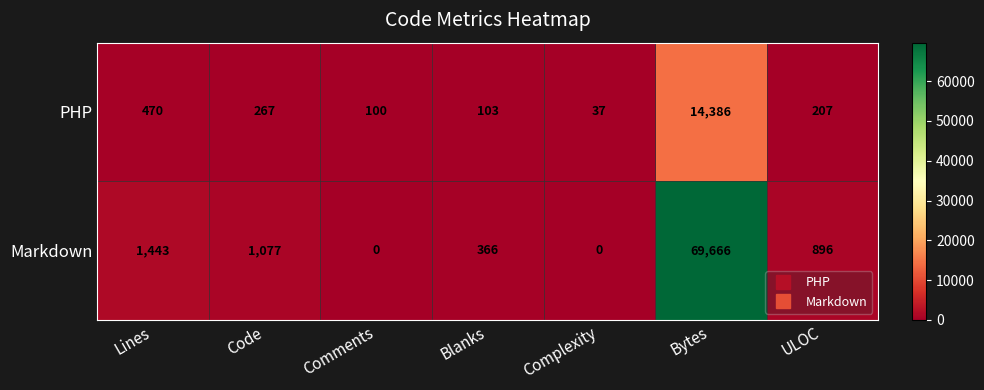

Rank the series by their average value, from highest to lowest.

Markdown, PHP